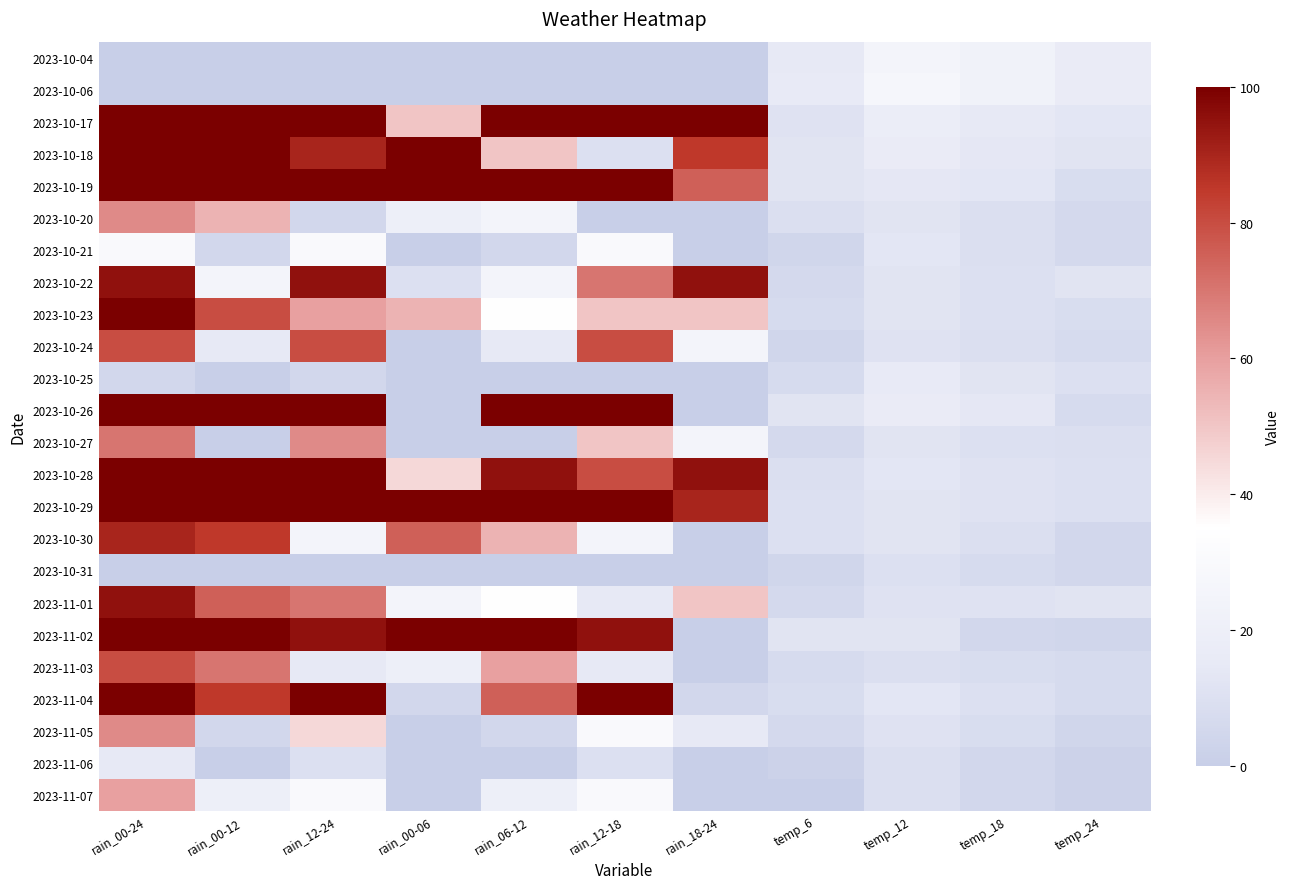

Which category has the lowest value across all series?

rain_00-24